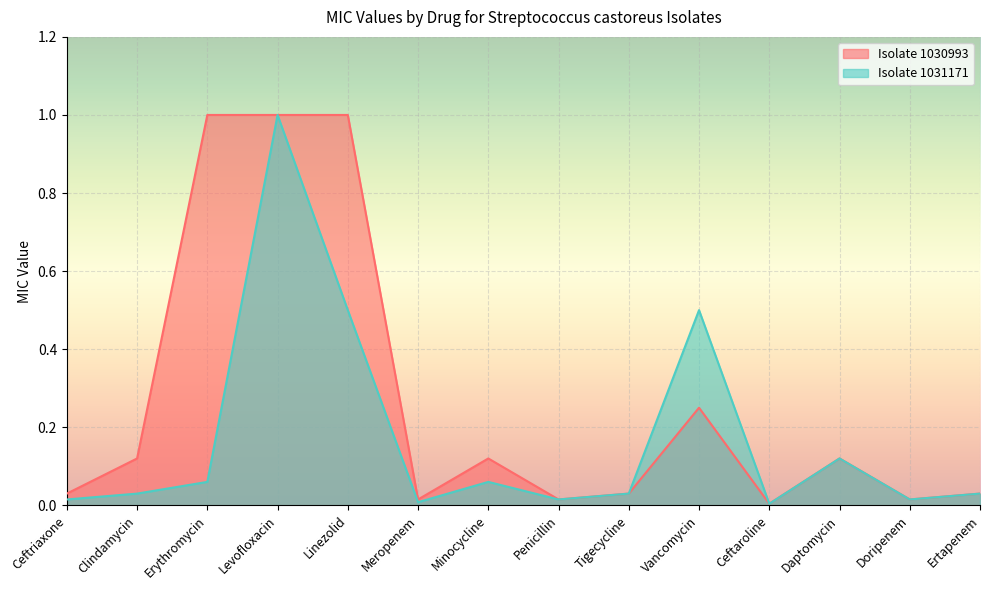

What is the sum of all Isolate 1030993 values?

3.7